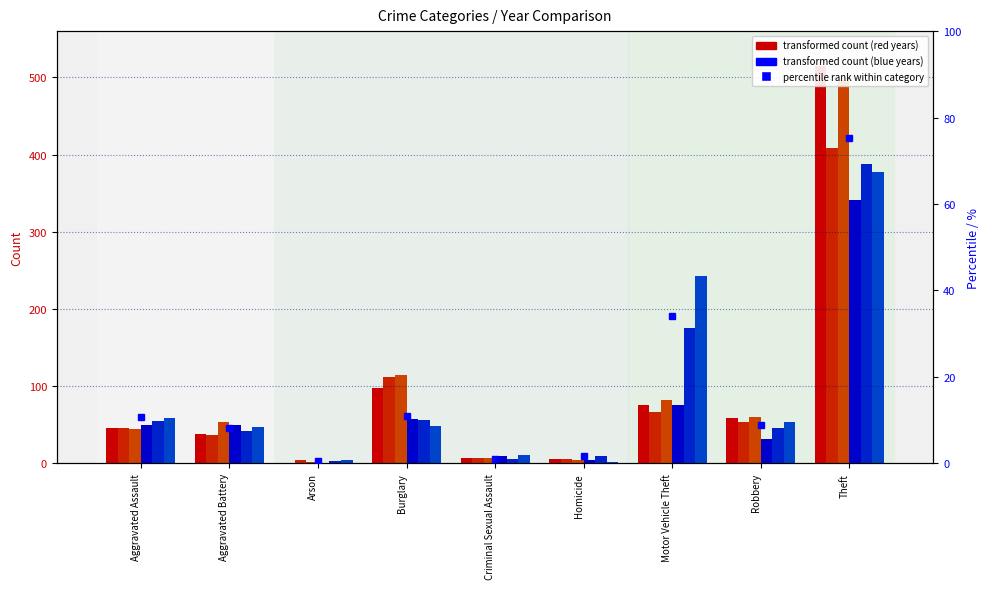

At which label does 2023 first exceed 48?

Aggravated Assault